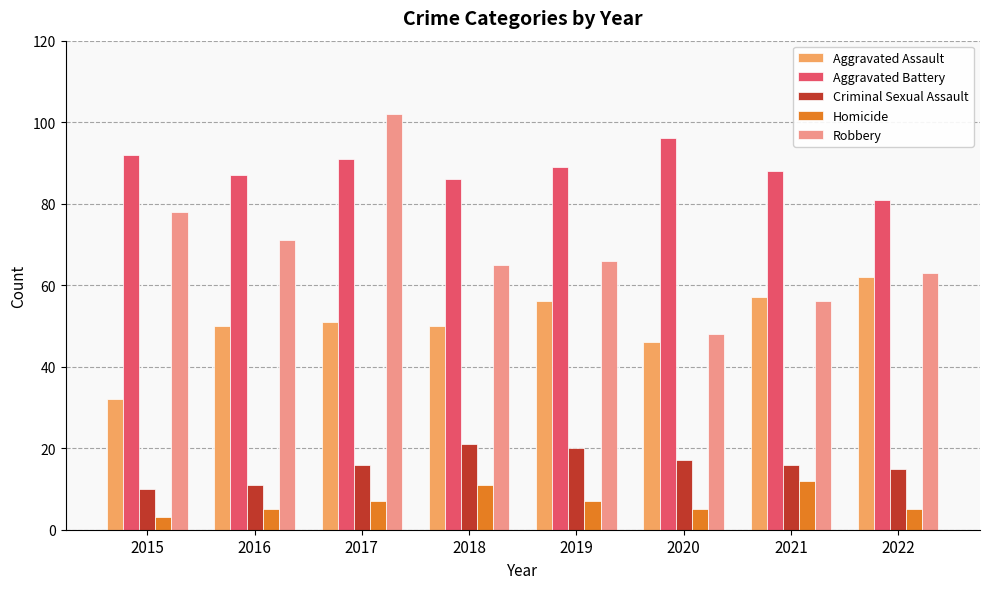

What is the value of the Robbery bar at the 6th from the left?

48